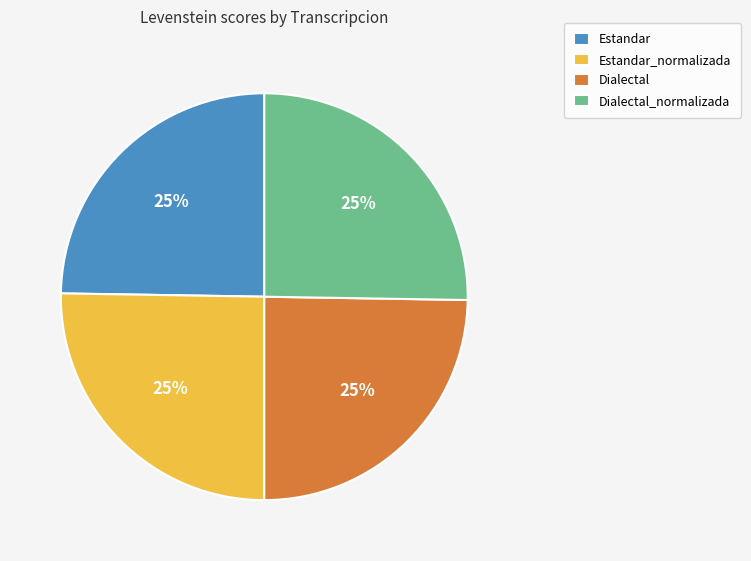

To the nearest percent, what is the average slice percentage?

25%